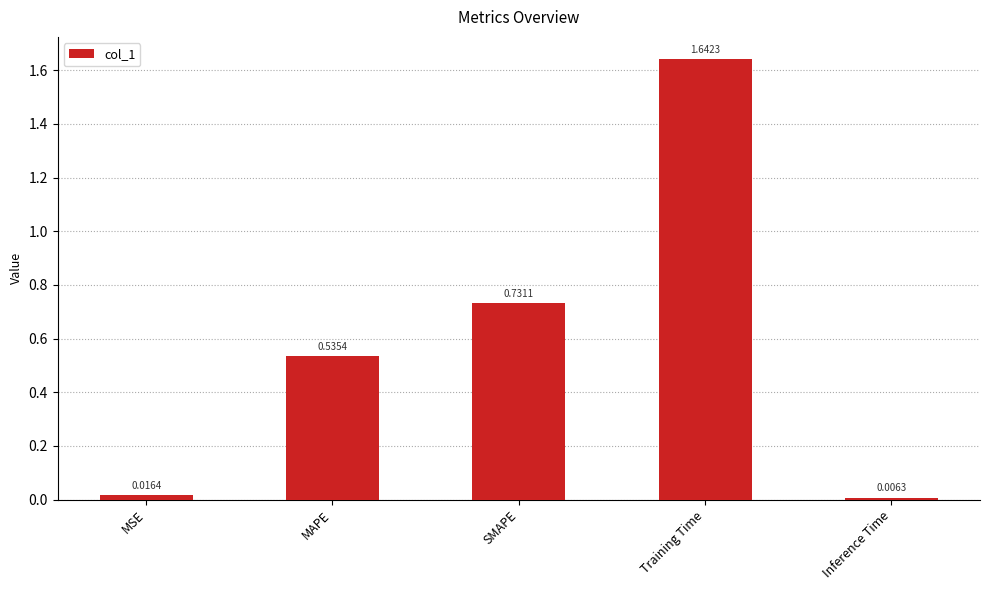

What is the sum of all values?

2.9